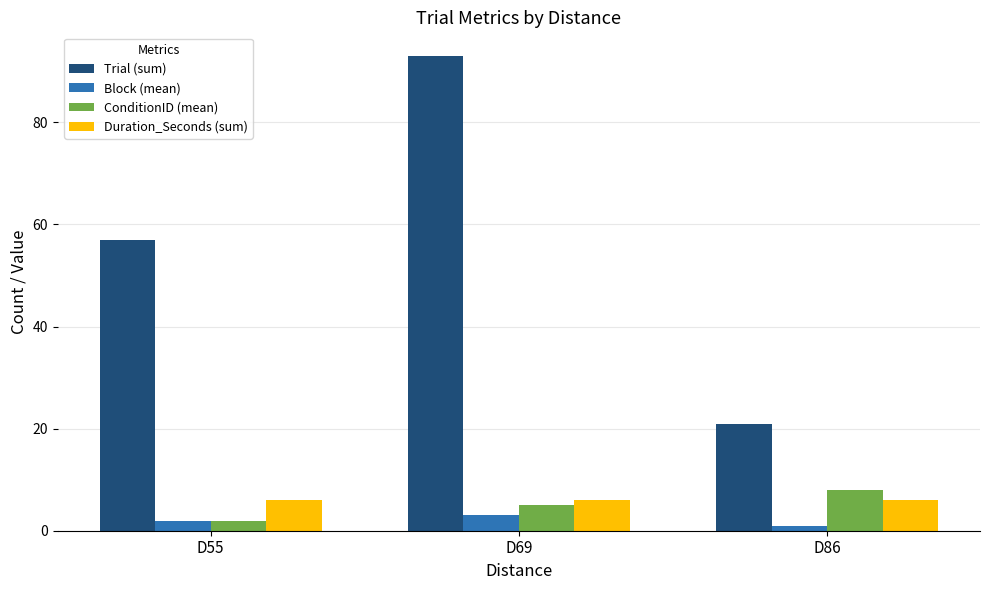

Between D69 and D86, which series saw the biggest shift?

Trial (sum)